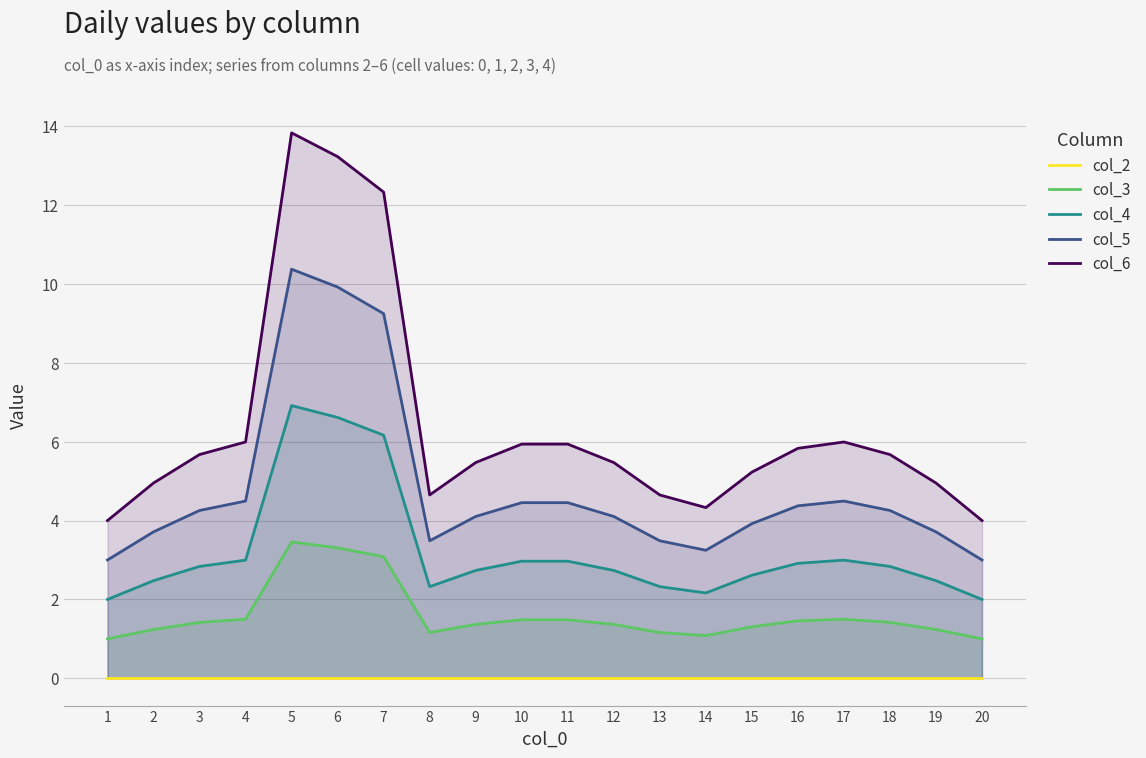

How many series are shown in this chart?

5